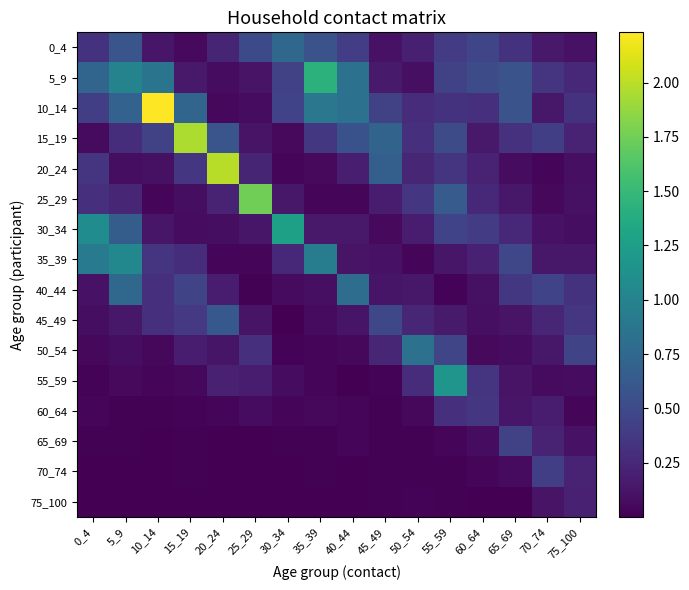

Which series has the largest total across all categories?

10_14